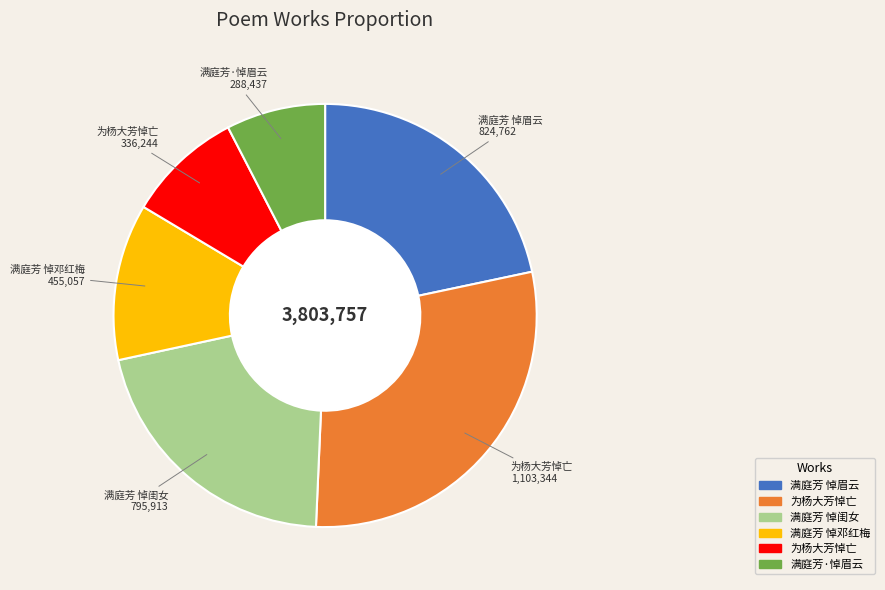

Does any single category account for the majority?

No